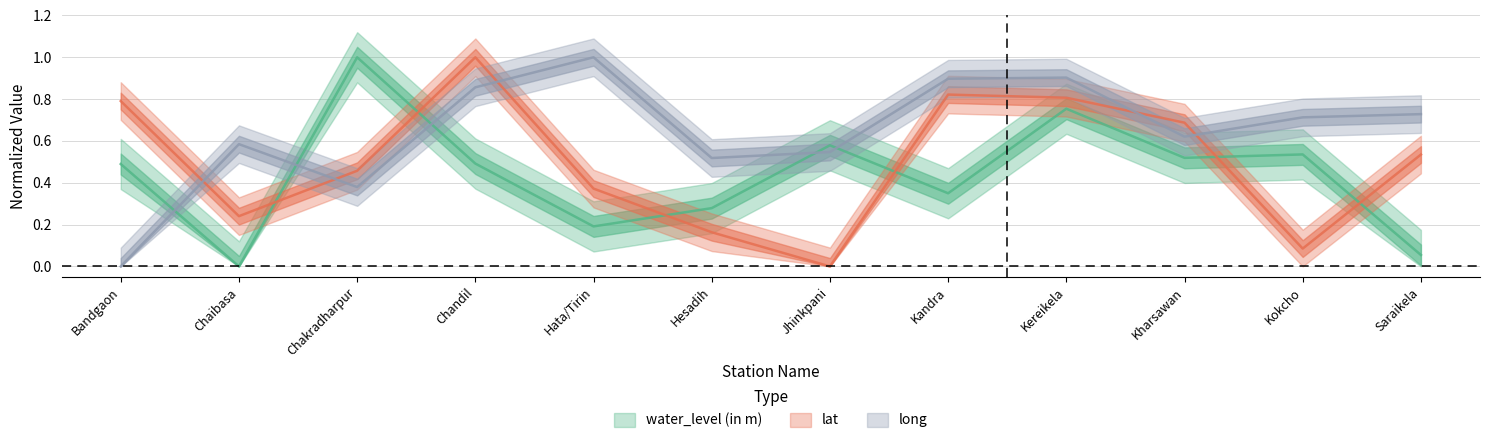

True or false: lat and water_level (in m) intersect in this chart.

True